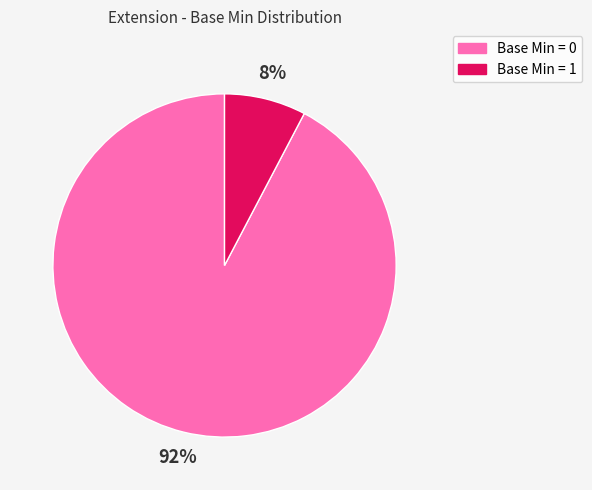

How many segments does this pie chart have?

2